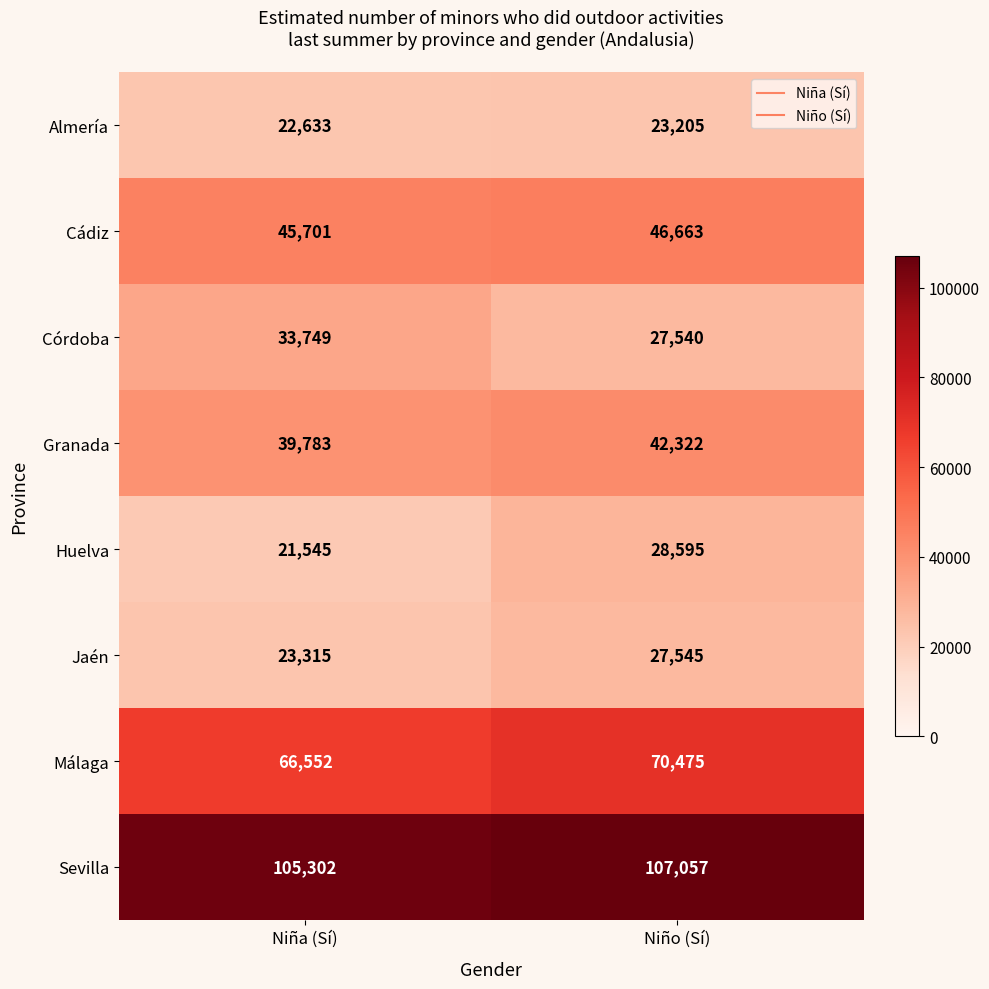

What is the total value across all series at Niño (Sí)?

373402